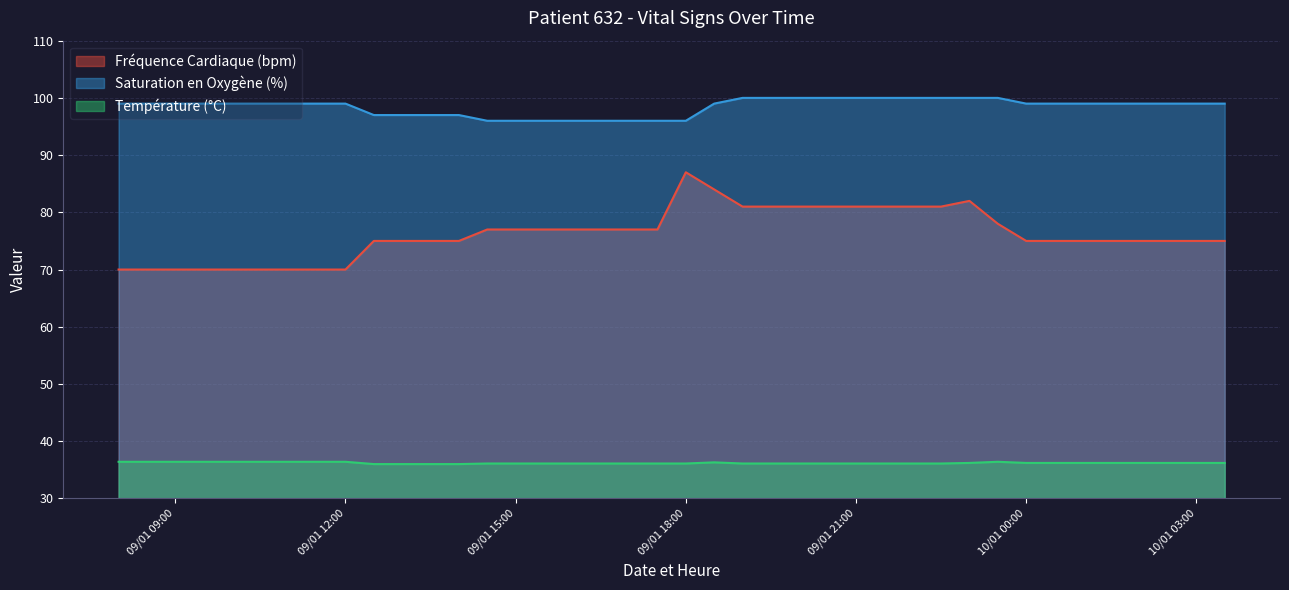

The Saturation en Oxygène (%) series shows 97.0 at 2025-01-09 13:00. True or false?

True